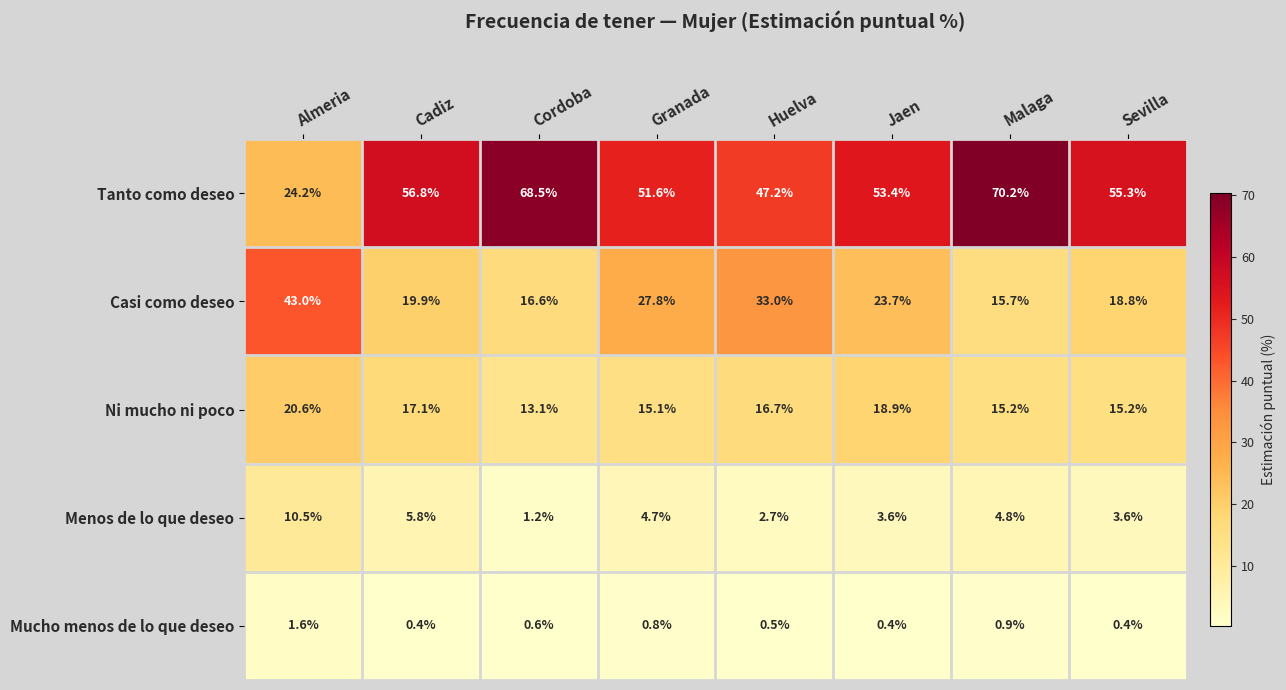

Which category has the highest value across all series?

Malaga